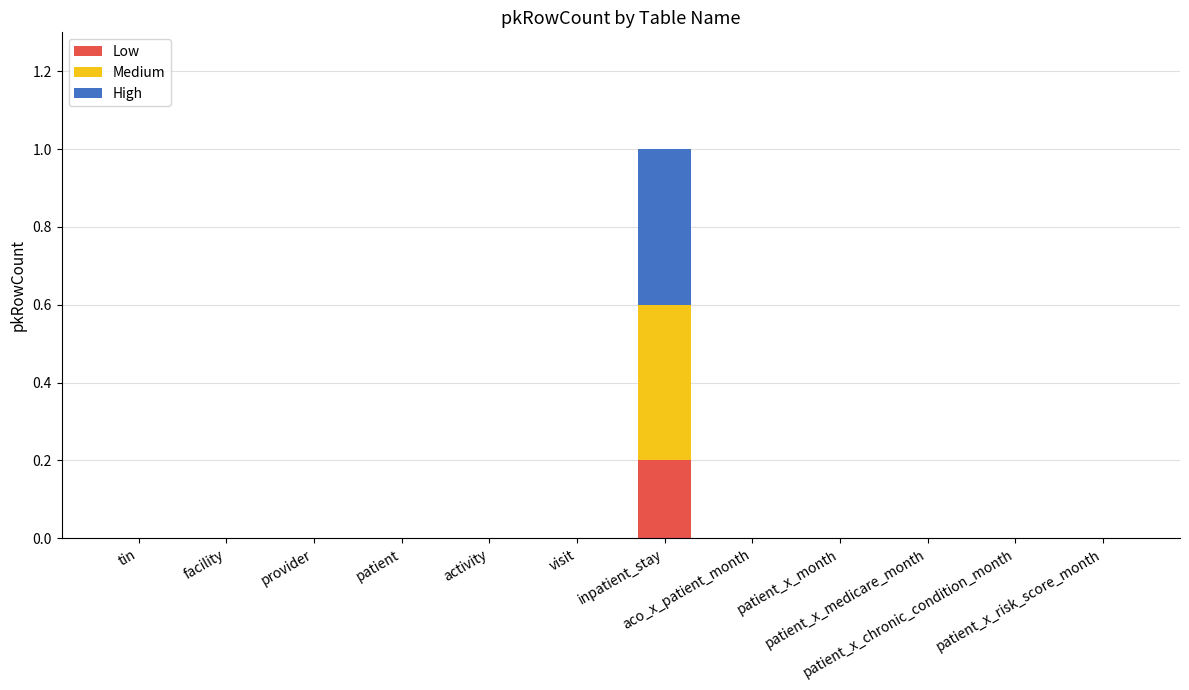

Does the chart contain stacked bars?

Yes